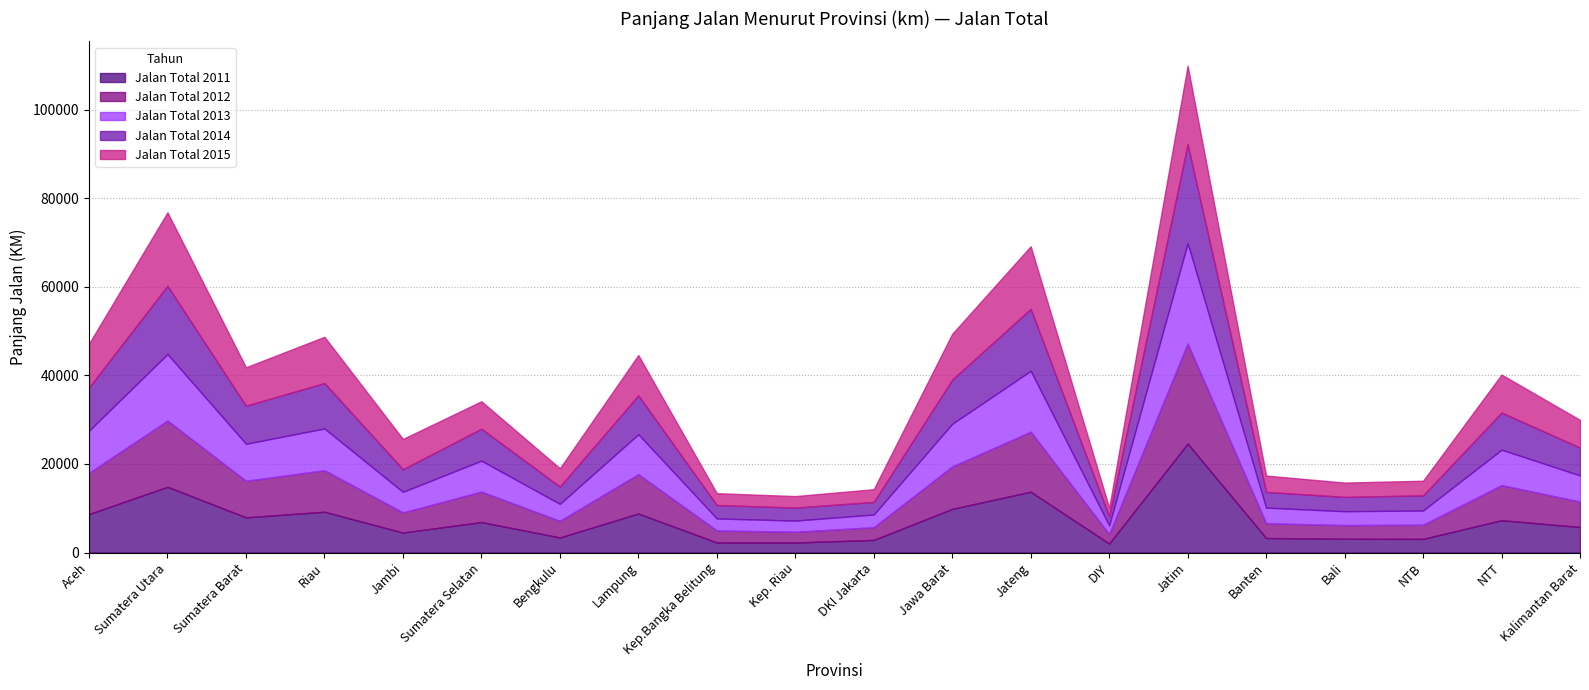

List the series in order of their peak value, highest first.

Jalan Total 2011, Jalan Total 2013, Jalan Total 2012, Jalan Total 2014, Jalan Total 2015